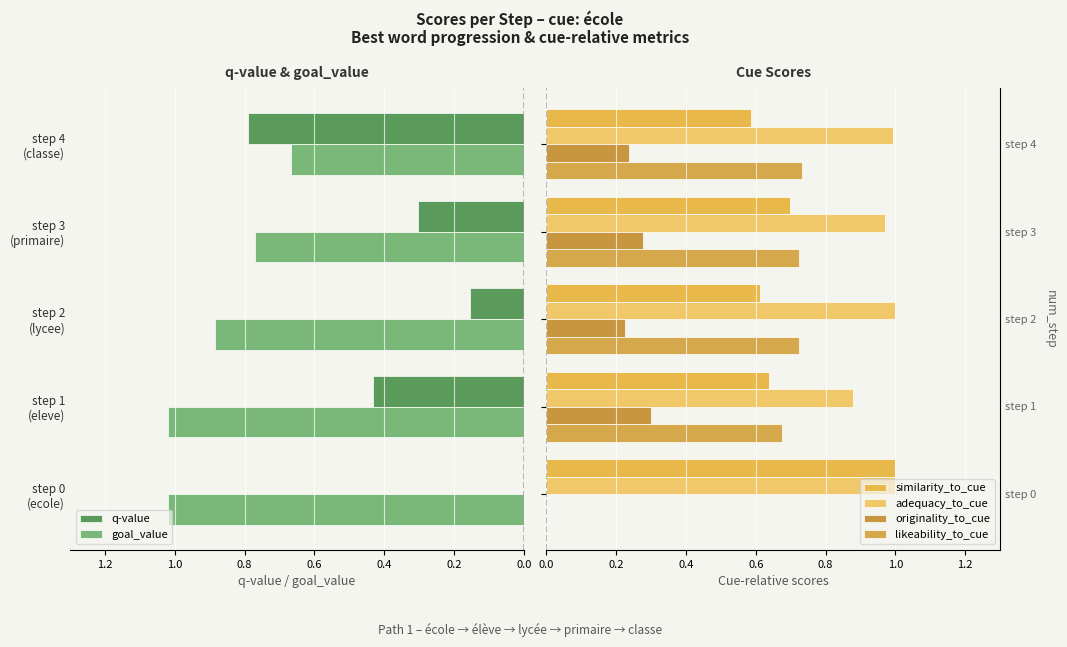

What is the difference between the maximum and minimum values in the similarity_to_cue series?

0.4